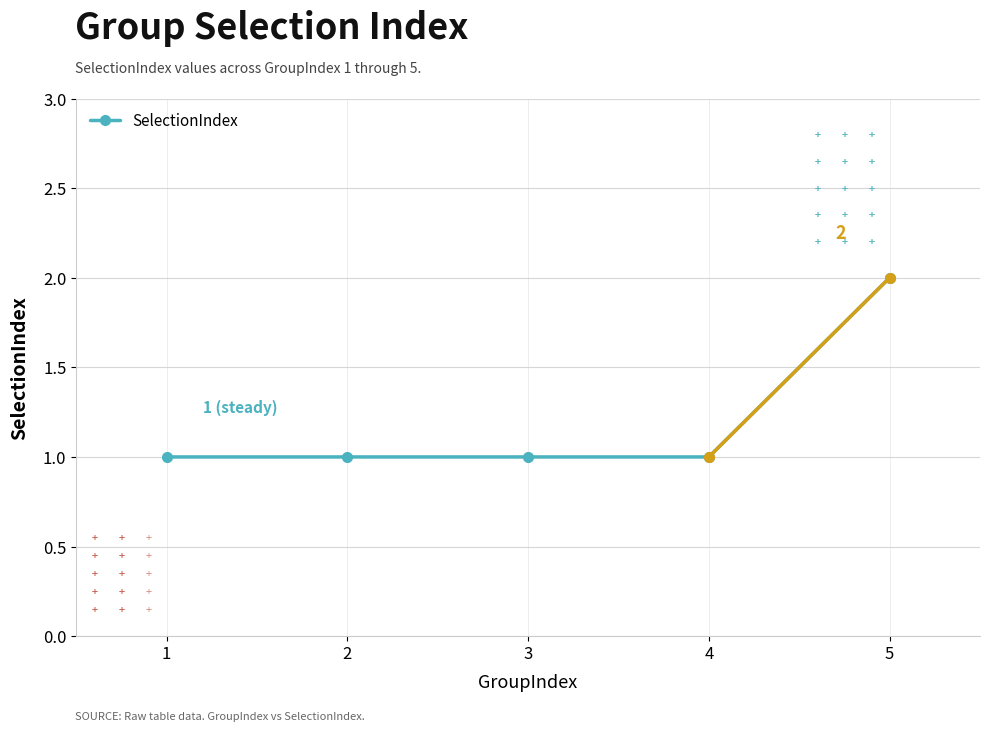

Count the number of data series in this chart.

1